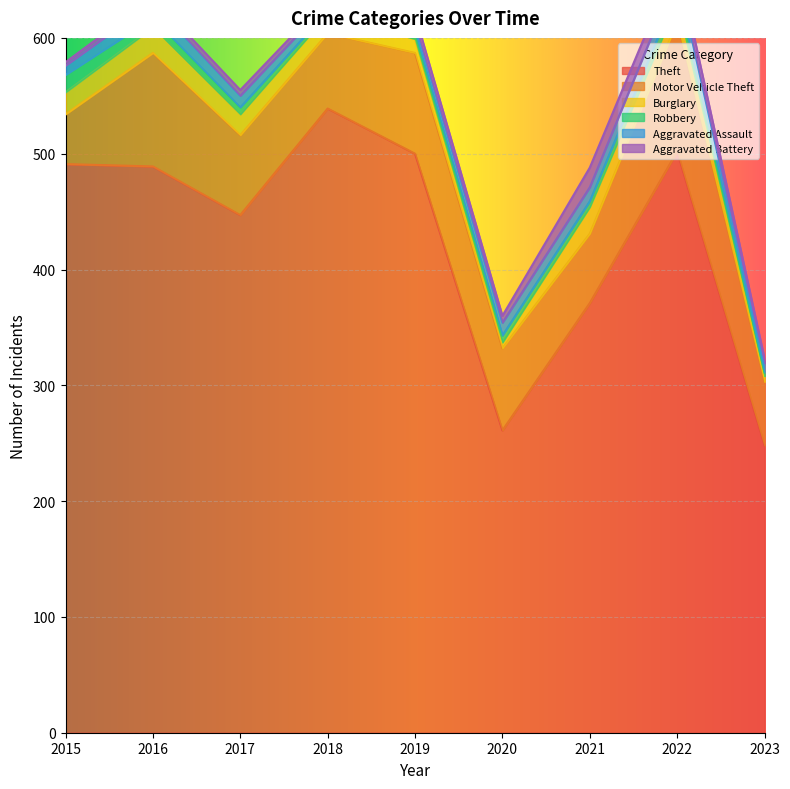

True or false: Motor Vehicle Theft has a value of 65 at 2018.

True